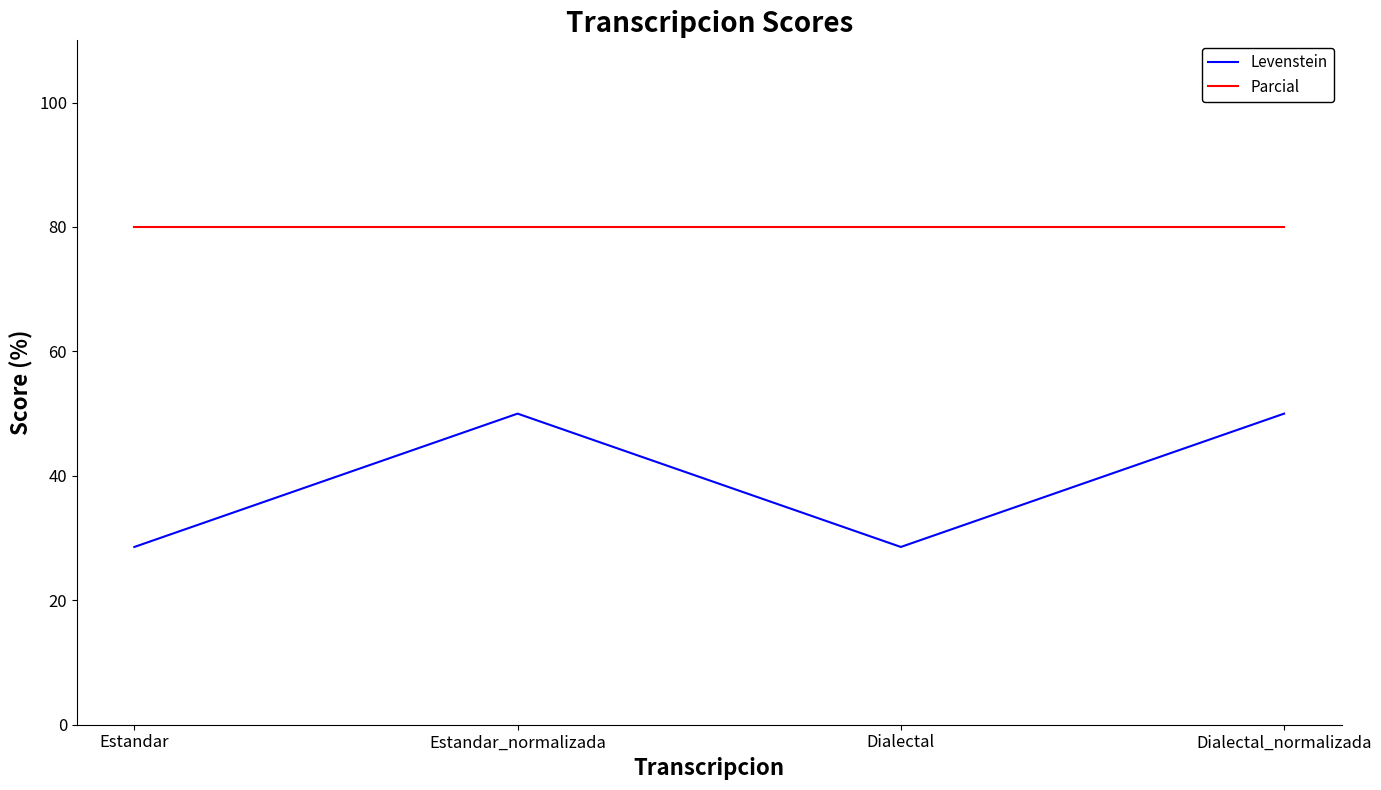

What is the greatest value displayed?

80.0